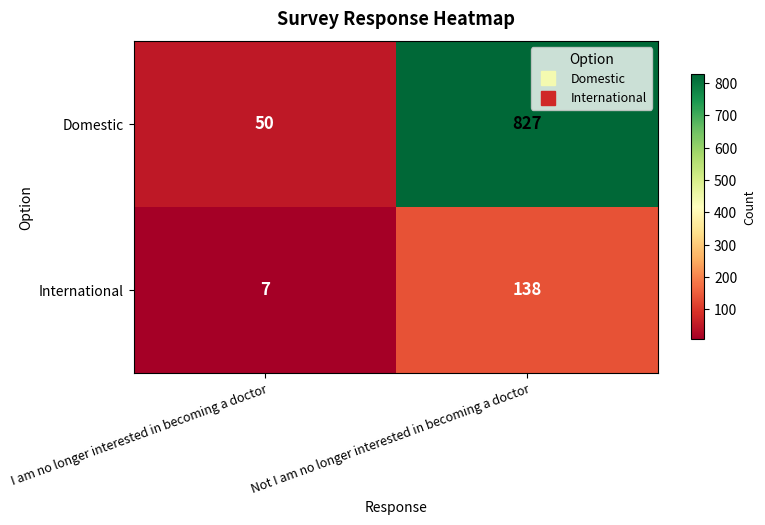

Is it true that International equals 230 at Not I am no longer interested in becoming a doctor?

False